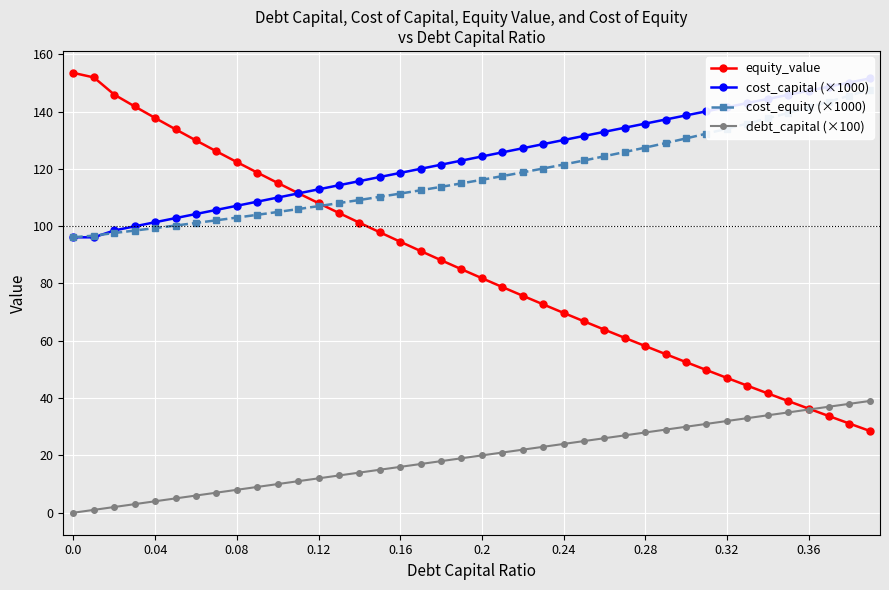

What is the minimum value for equity_value?

28.5